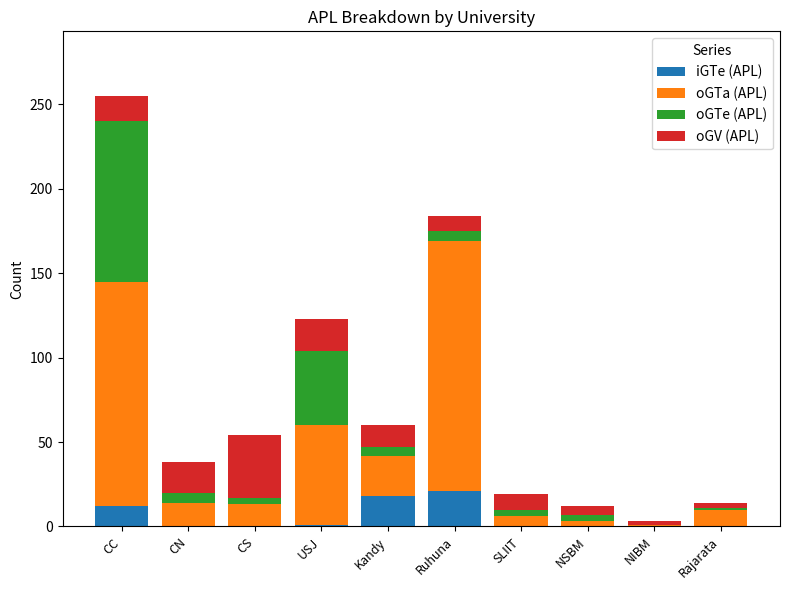

What is the sum of all iGTe (APL) values?

52